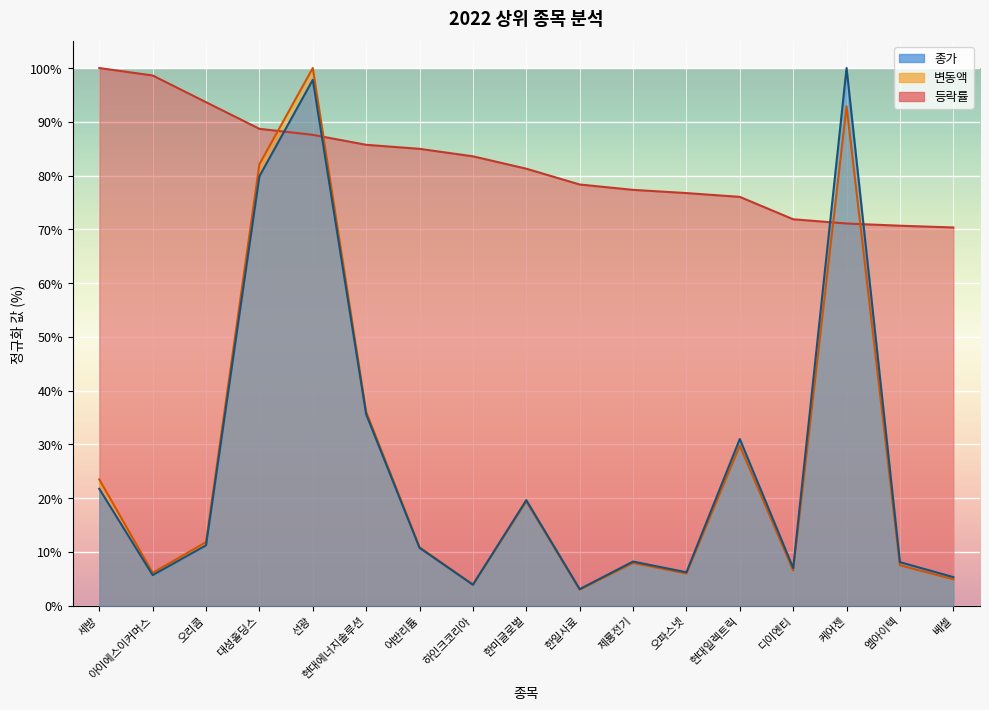

What is the total value across all series at 현대에너지솔루션?

157.4